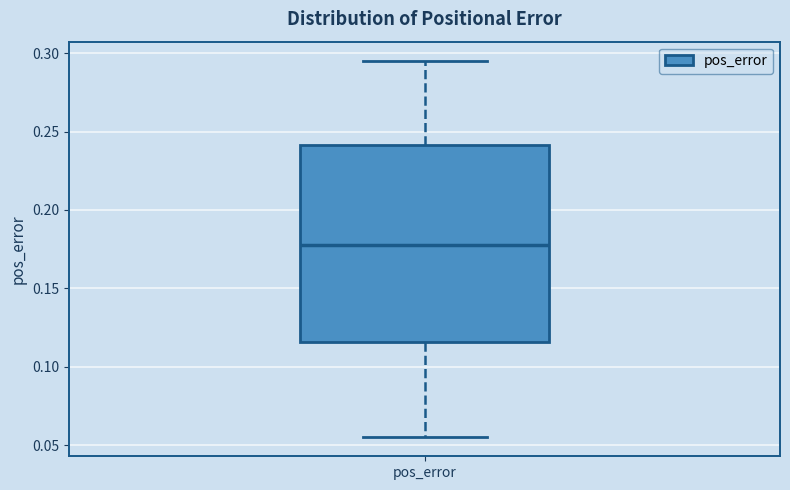

Read this box plot against the y-axis: the position of the median line, the range covered by the box, and the ends of both whiskers. The values are not printed on the chart, so give them approximately, as read against the axis.

median 0.180, box 0.115 to 0.240, whiskers 0.055 to 0.295